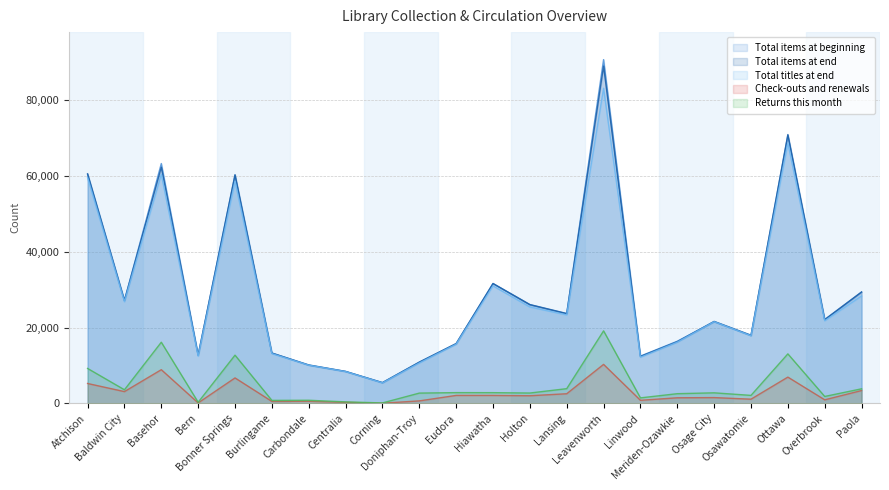

Reading right to left, list all the values displayed in this chart.

Total items at beginning: 29363	22063	70740	17880	21568	16415	12495	90709	23651	26039	31627	15728	10888	5464	8431	10090	13287	60187	12721	63292	27124	60407
Total items at end: 29420	22148	70940	18012	21649	16290	12399	89008	23735	26097	31648	15817	10906	5508	8461	10168	13307	60355	12753	62320	27199	60592
Total titles at end: 28355	21807	68713	17872	21567	16163	12195	83154	23356	25455	31011	15635	10682	5424	8406	10099	13146	58621	12472	60465	26836	59556
Check-outs and renewals: 3409	962	6952	1129	1547	1497	834	10308	2563	2036	2120	2122	677	67	292	576	542	6736	143	8908	3128	5269
Returns this month: 3864	1848	13082	2128	2805	2578	1471	19151	3904	2752	2848	2859	2734	138	418	844	808	12739	320	16154	3611	9237